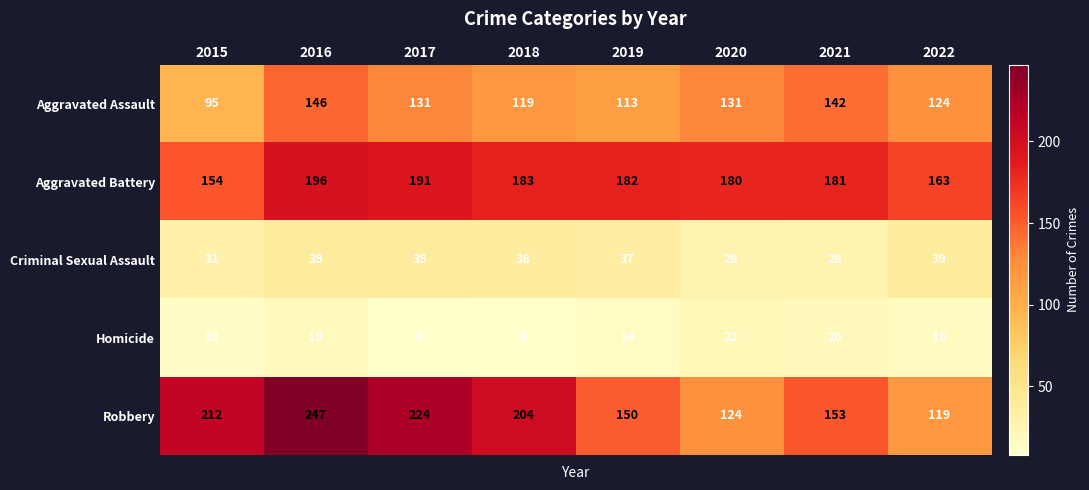

What is the spread (max minus min) of values at 2020?

158